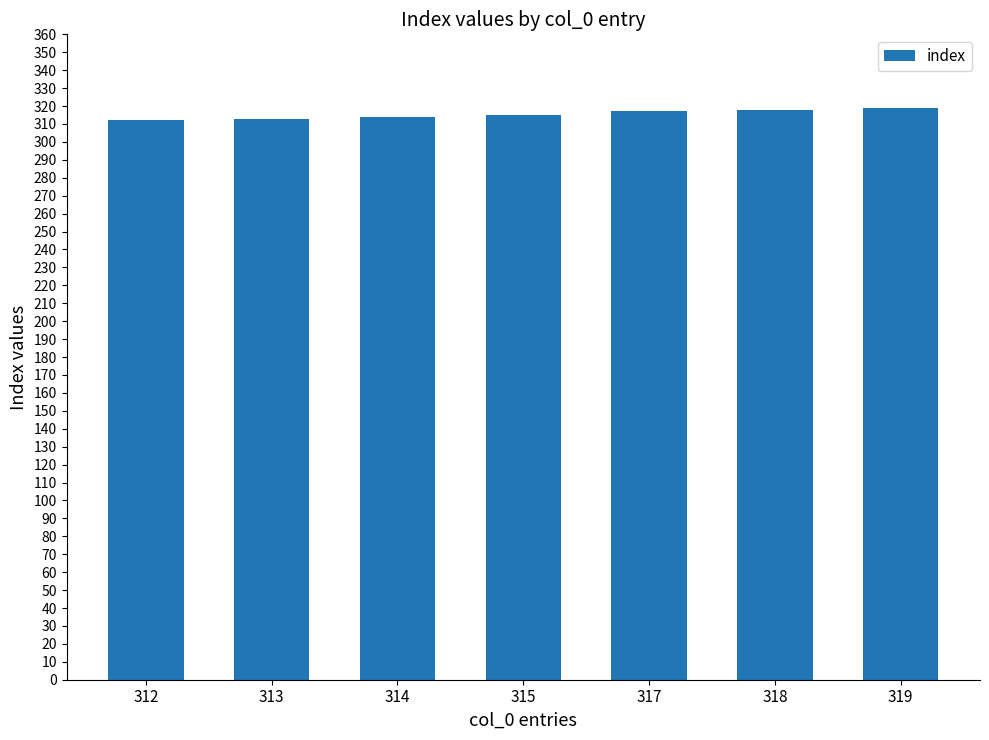

Is it true that the value at 315 is 315?

True